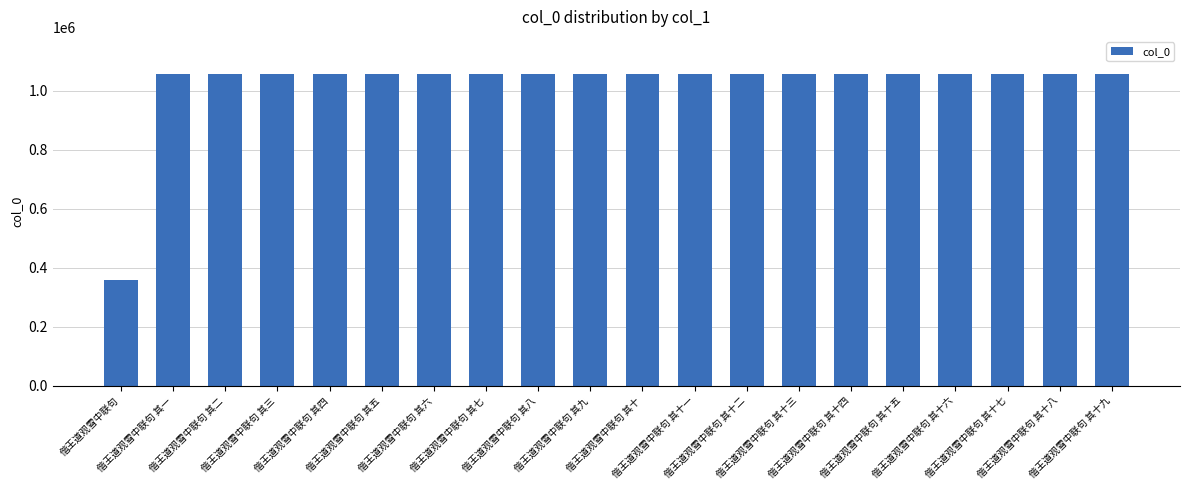

What is the value of the 3rd bar from the left?

1054990